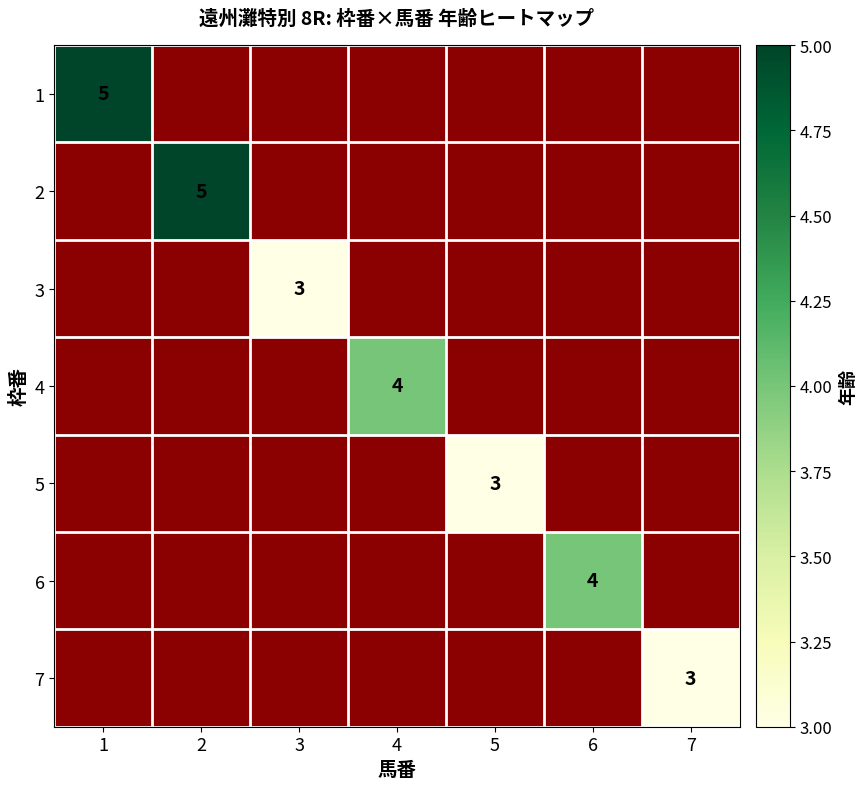

The 6 series shows 6 at 6. True or false?

False